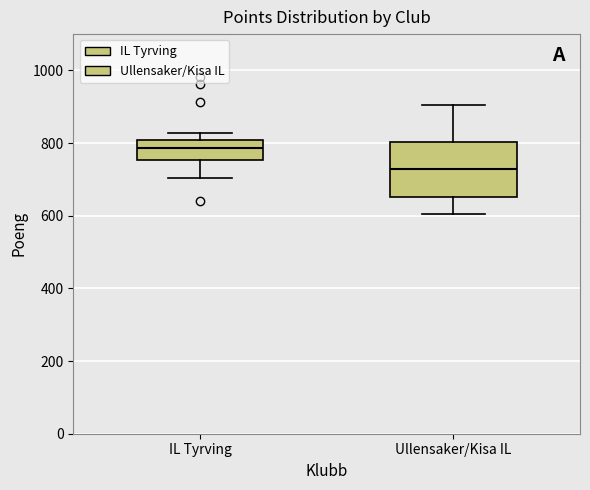

Which box is the tallest, from its lower edge to its upper edge?

Ullensaker/Kisa IL